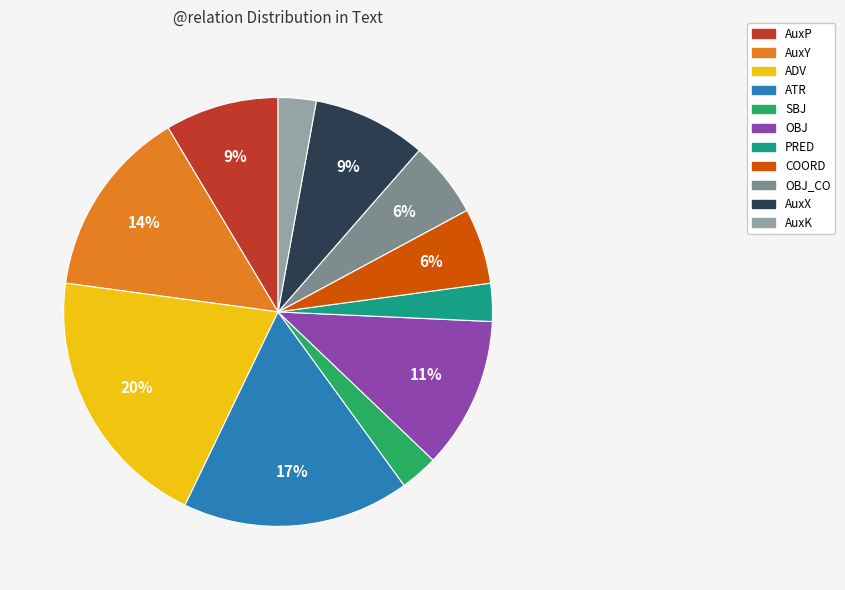

Does any single category account for the majority?

No